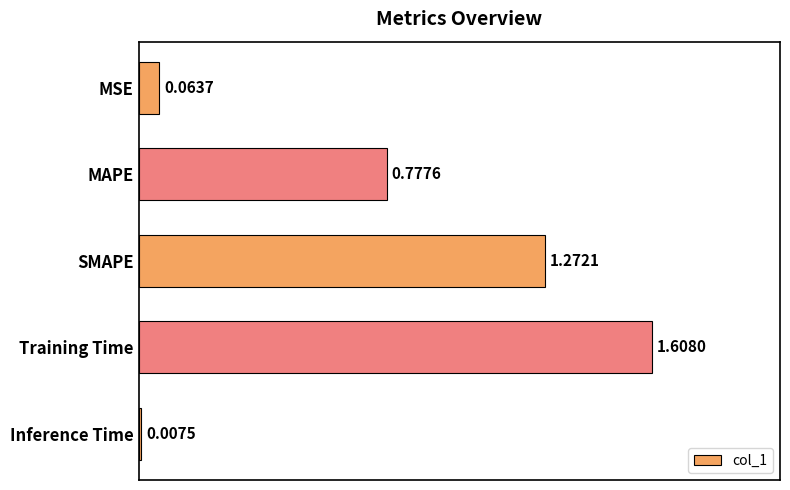

Which category has the lowest value across all series?

Inference Time